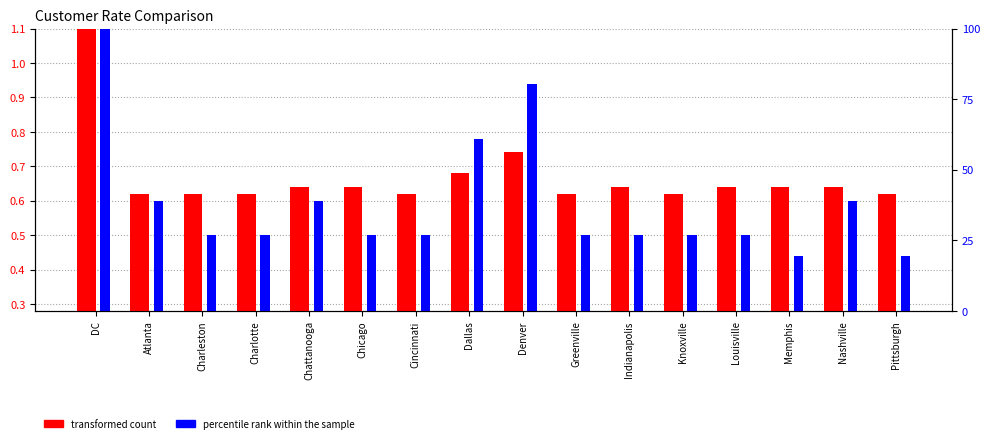

What are all the series names shown in the legend?

transformed count, percentile rank within the sample